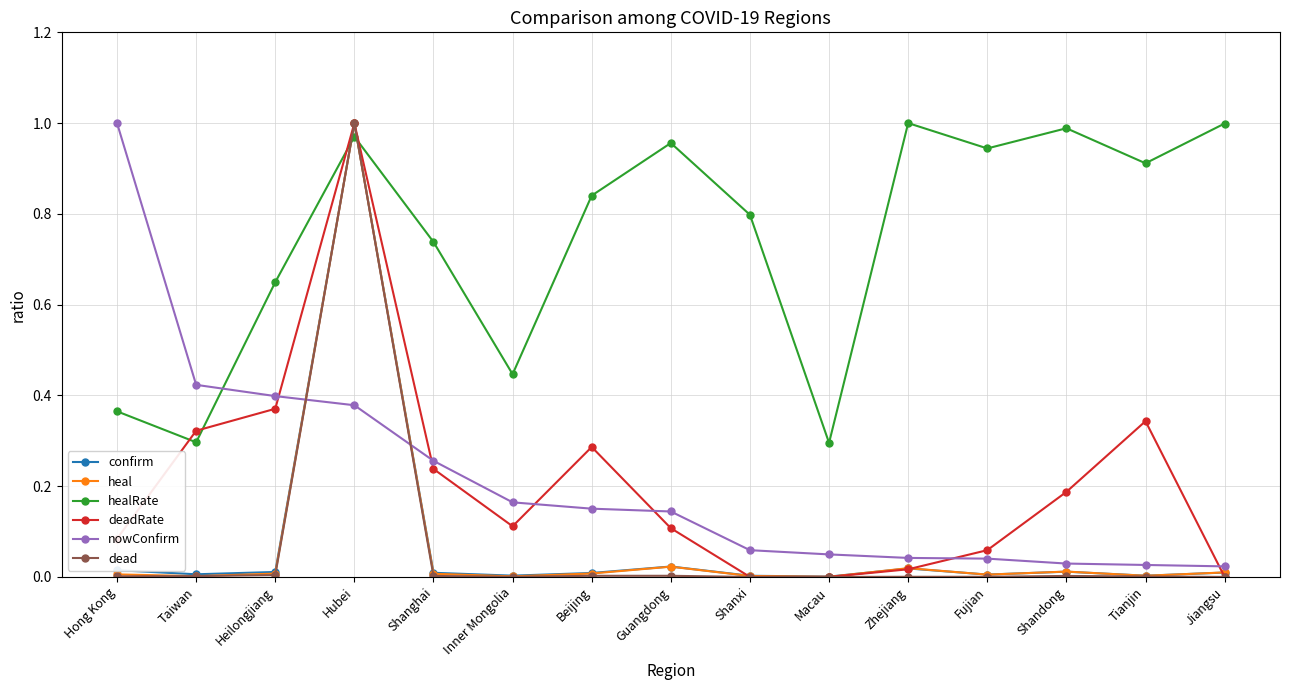

How many lines are shown in the chart?

6